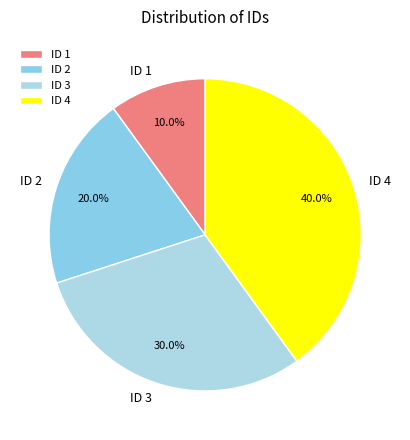

How much of the chart is everything except ID 3?

70.0%